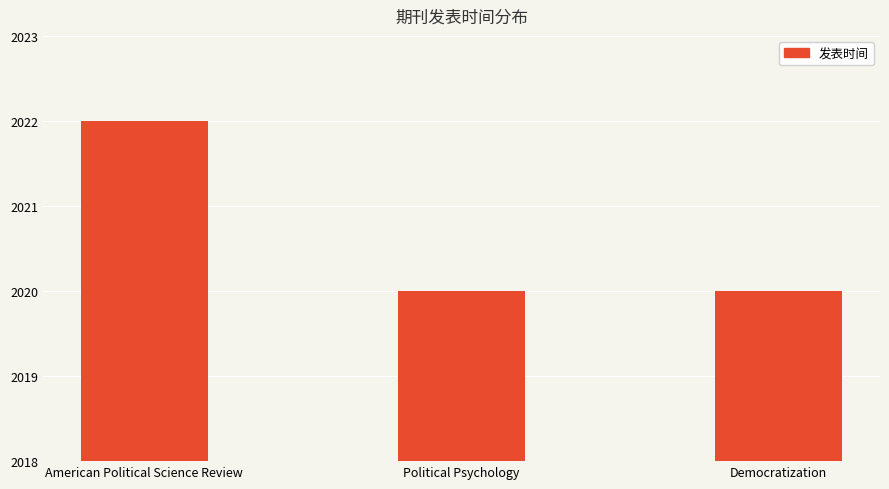

What is the sum of all values?

6062